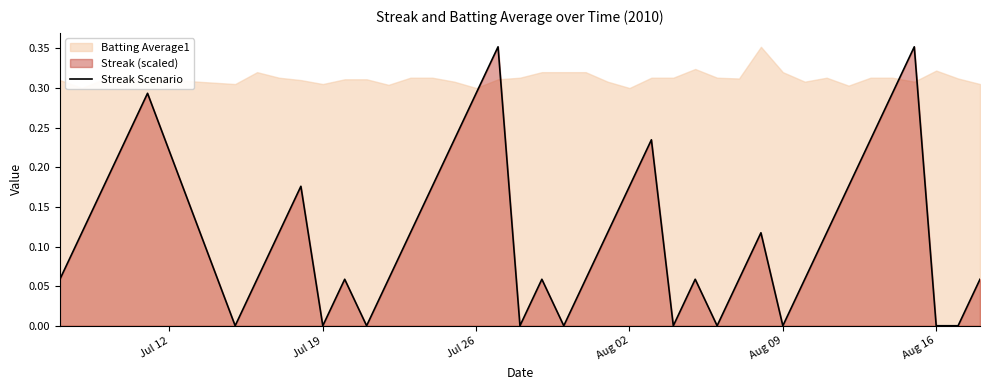

True or false: there are more than 0 points higher than both neighbors.

True